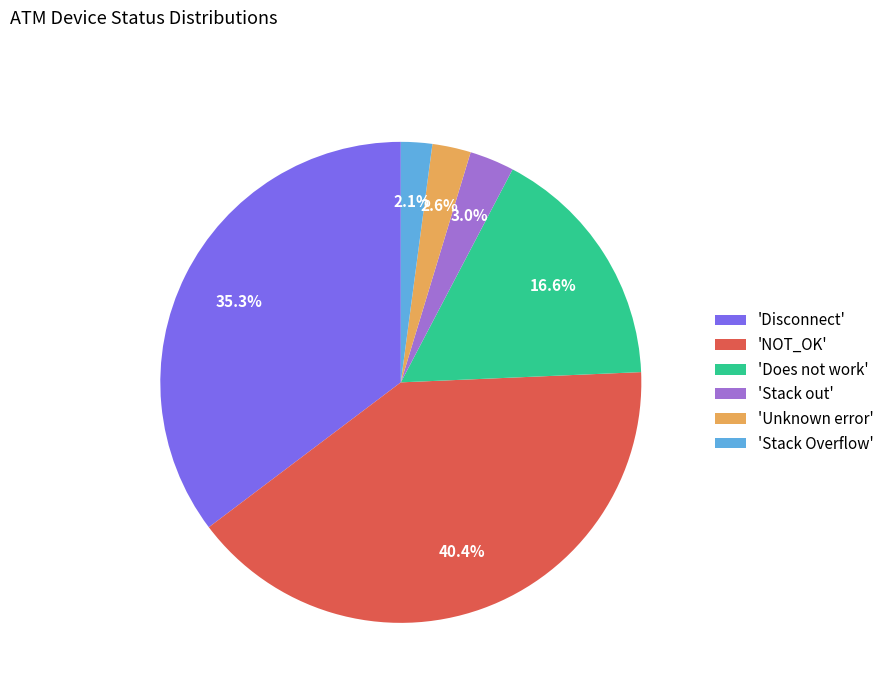

To the nearest percent, what is the difference between the largest and smallest slice percentages?

38%